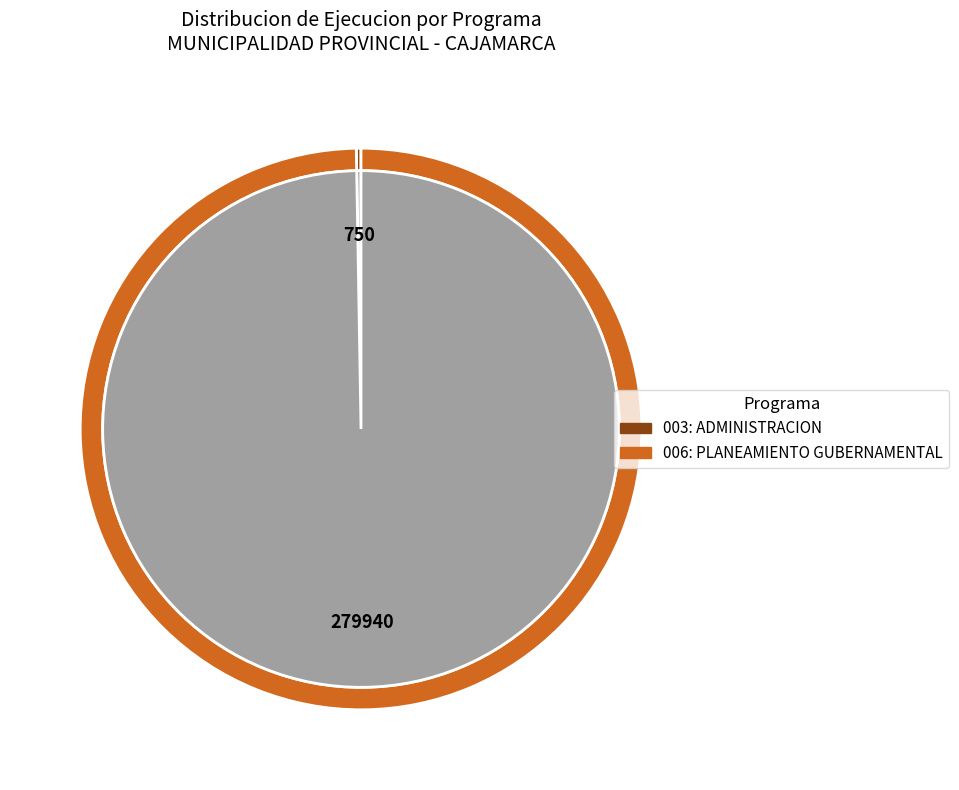

True or false: 003: ADMINISTRACION accounts for 0% of the total.

True